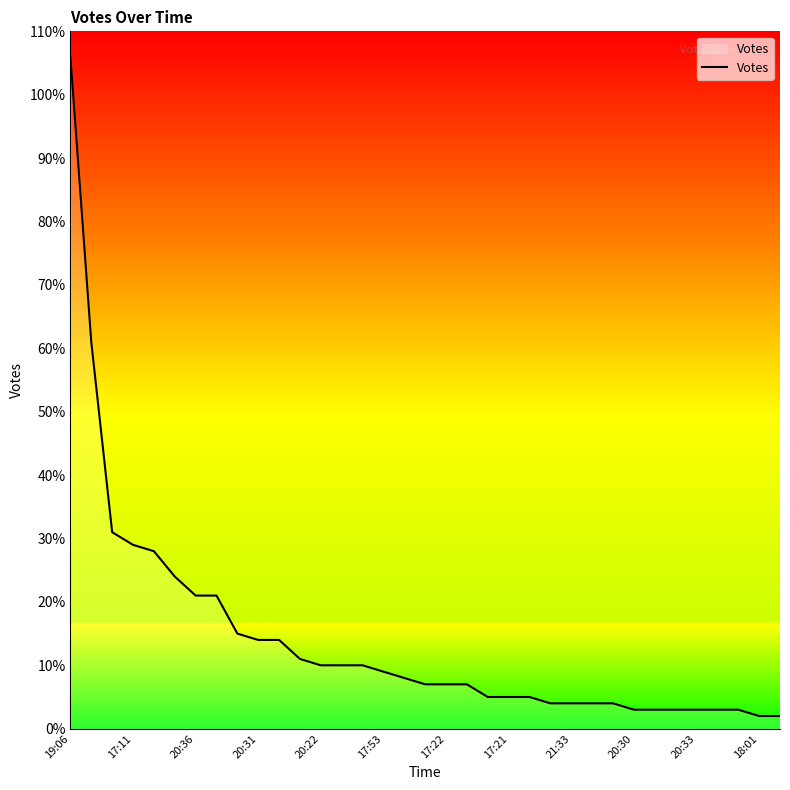

What is the maximum value shown in the chart?

106